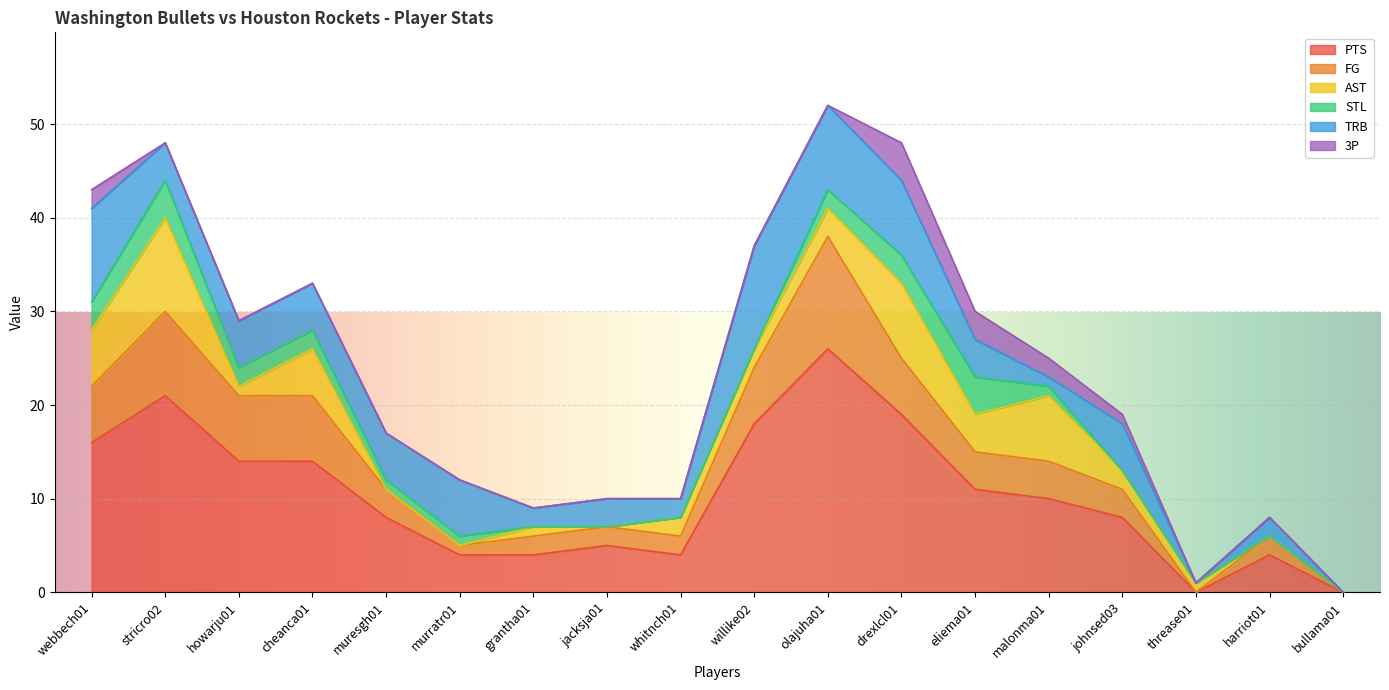

What are all the series names shown in the legend?

PTS, FG, AST, STL, TRB, 3P